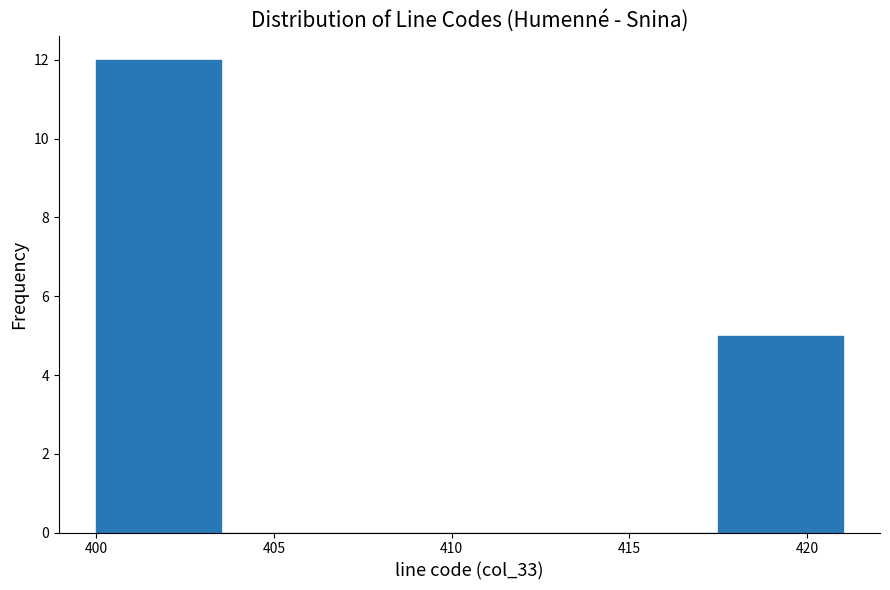

Which range on the x-axis has the tallest bar?

400.0 to 403.5